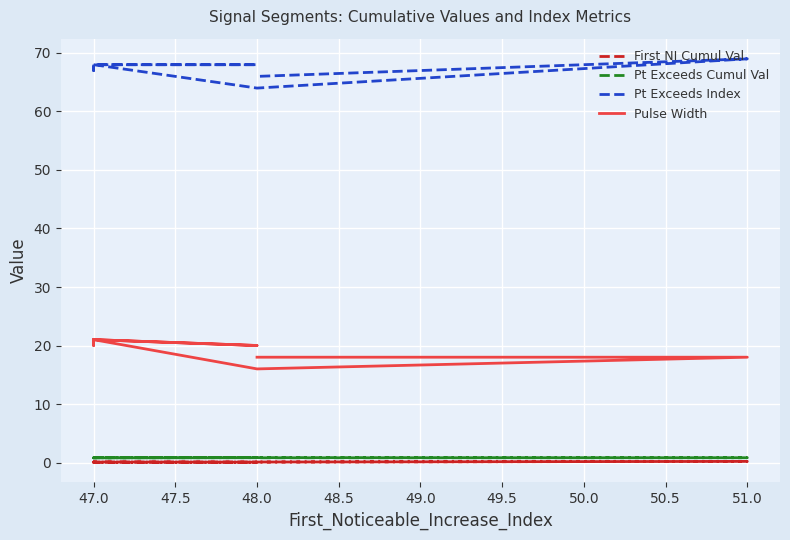

Which series has the largest total across all categories?

Pt Exceeds Index